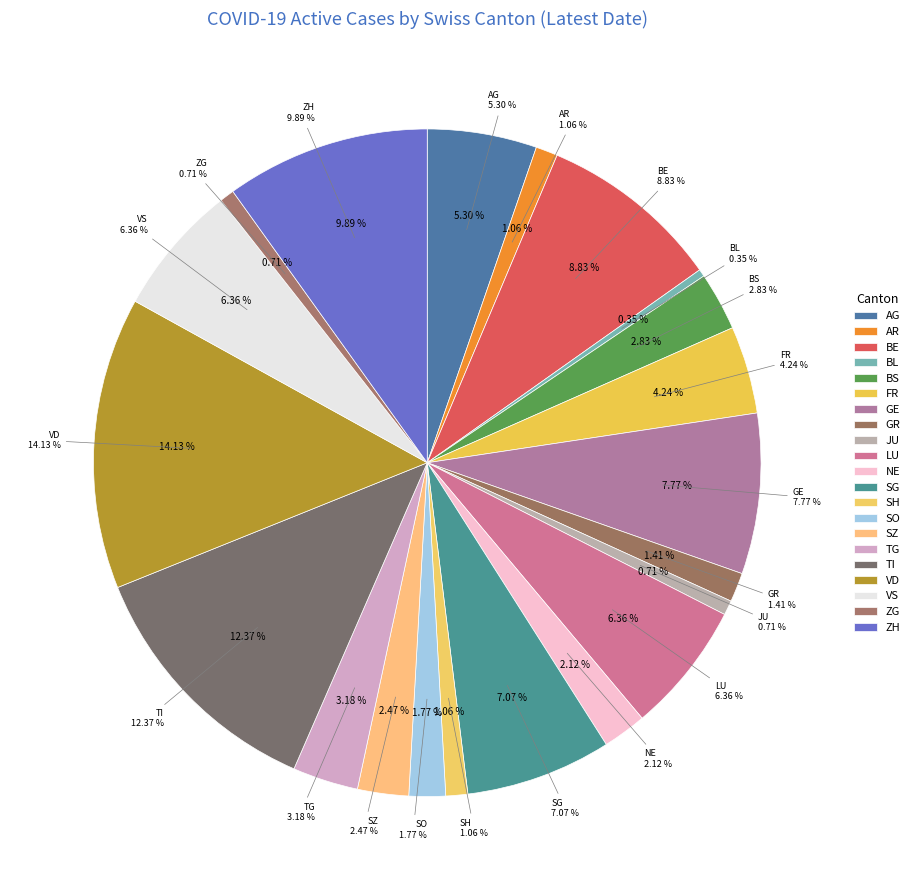

To the nearest percent, what is the difference between the largest and smallest slice percentages?

14%